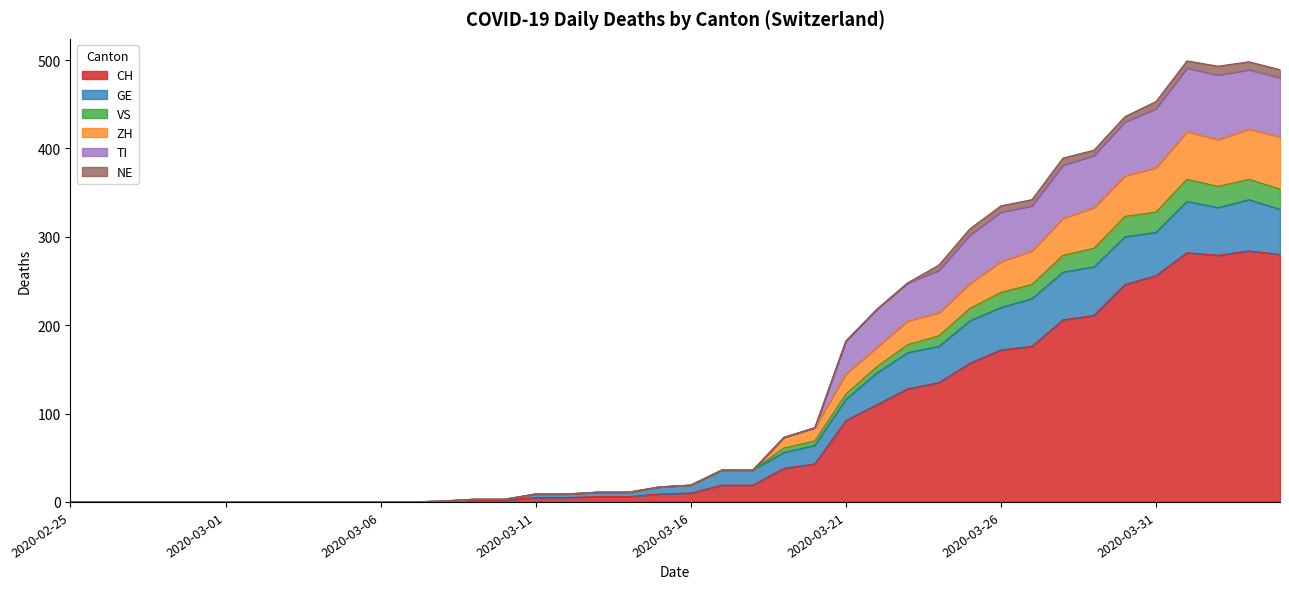

What position from the left is 2020-03-24?

29